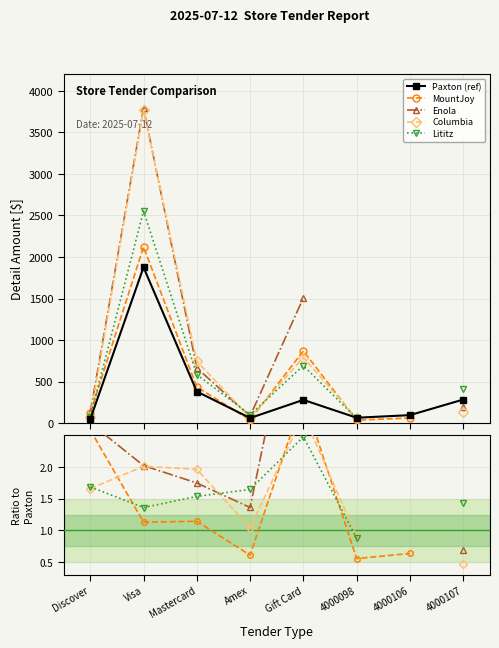

What position from the right is Discover?

8